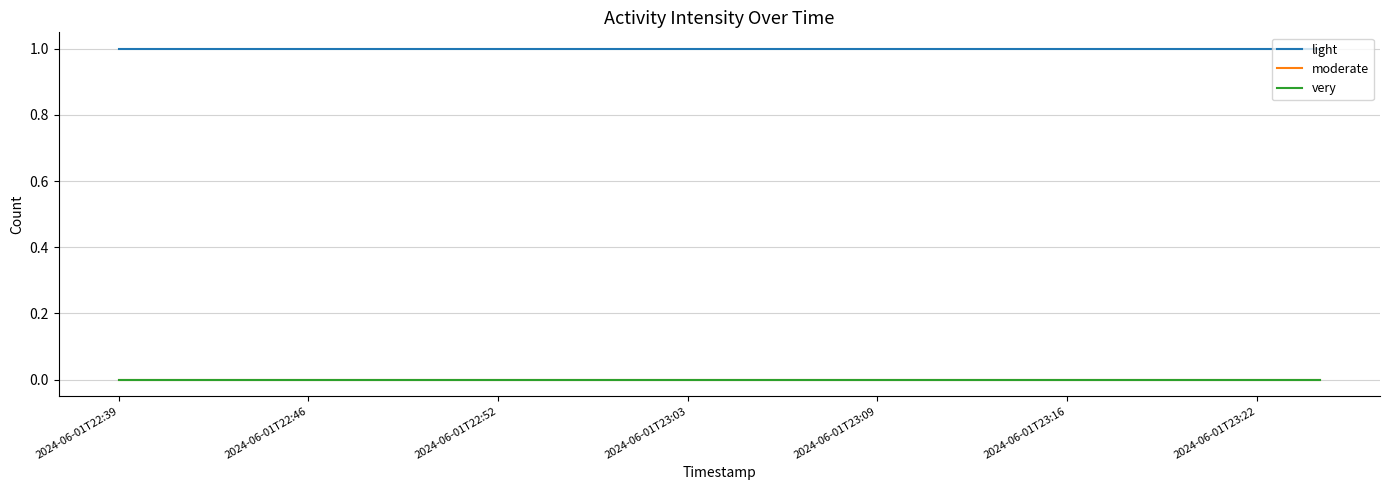

Does the chart have visible grid lines?

Yes